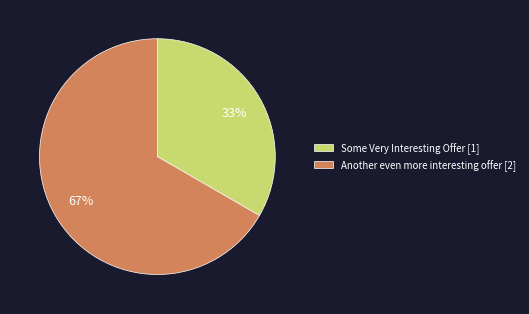

Which category has the biggest portion of the pie?

Another even more interesting offer